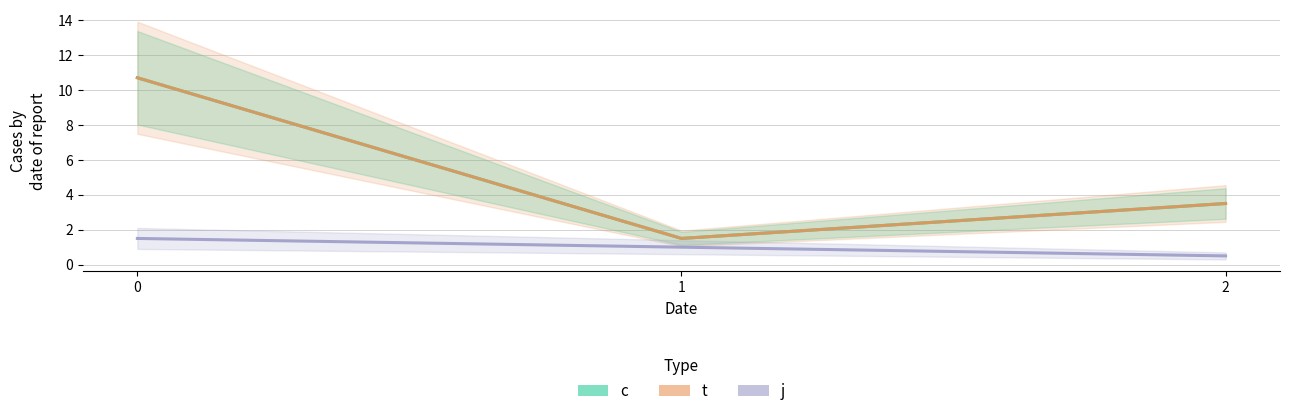

List the series in order of their peak value, lowest first.

j, c, t